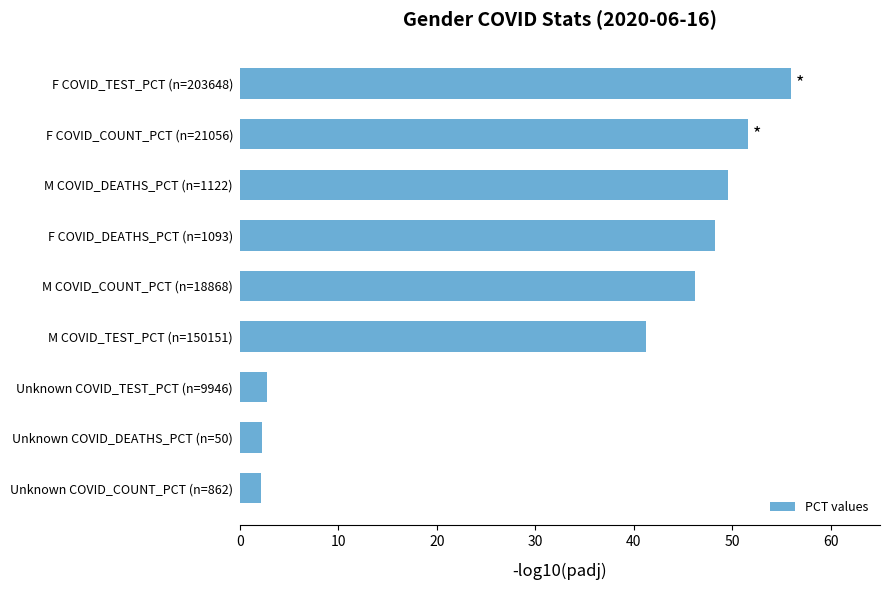

True or false: the data shows 56.0 at F COVID_TEST_PCT (n=203648).

True